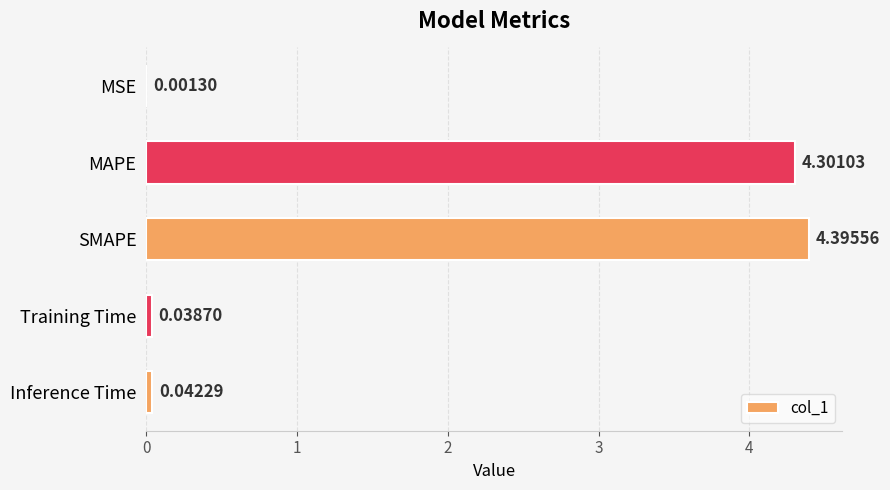

How many series are shown in this chart?

1